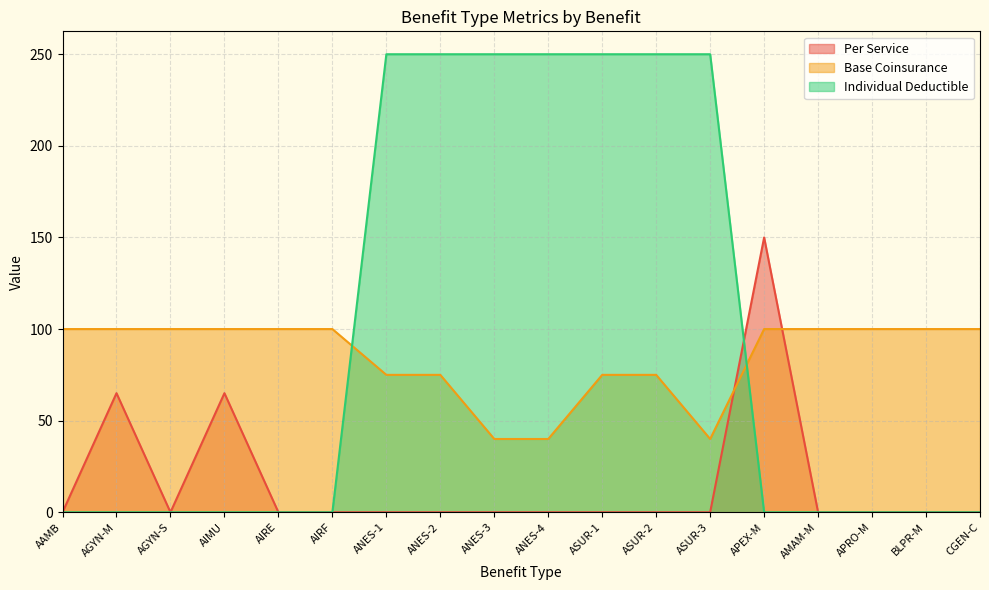

What are all the series names shown in the legend?

Per Service, Base Coinsurance, Individual Deductible